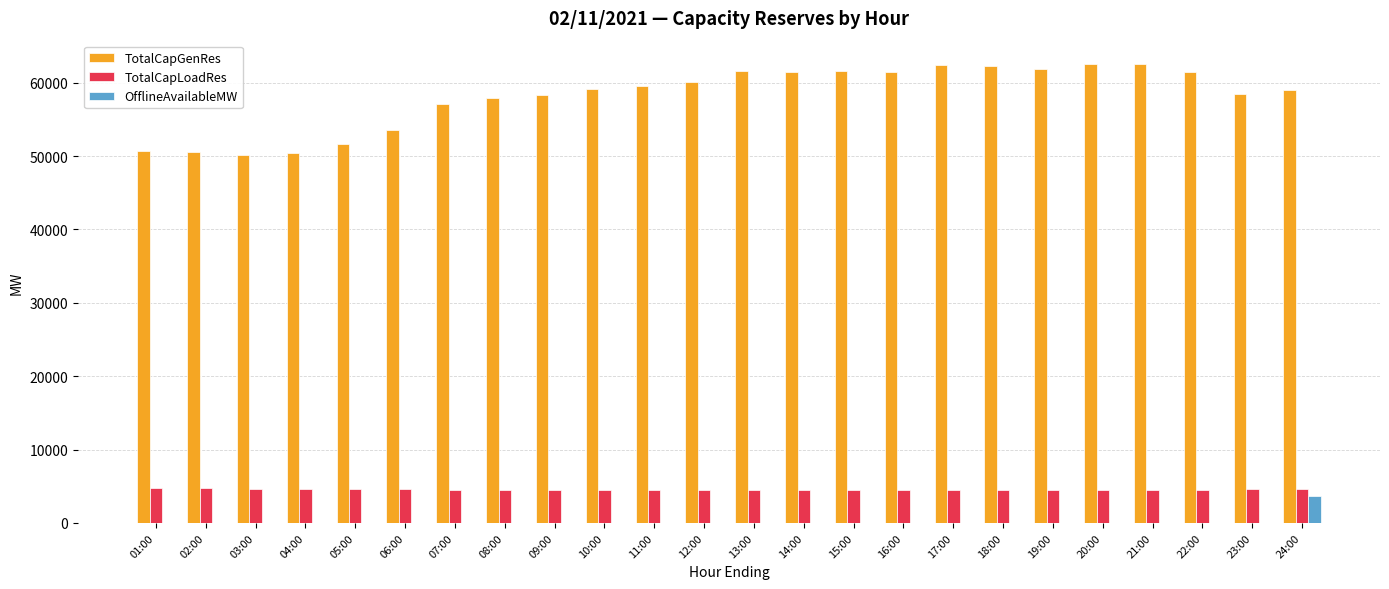

What is the sum of all TotalCapGenRes values?

1395625.6